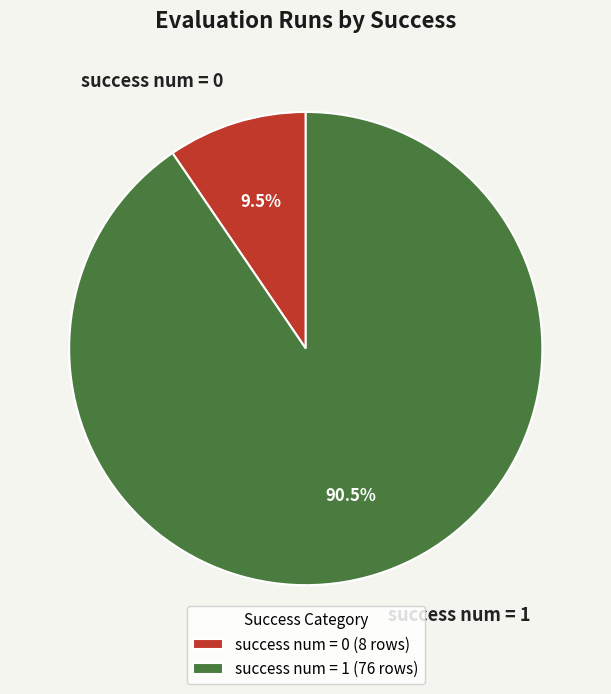

What is the largest slice in the pie chart?

success num = 1